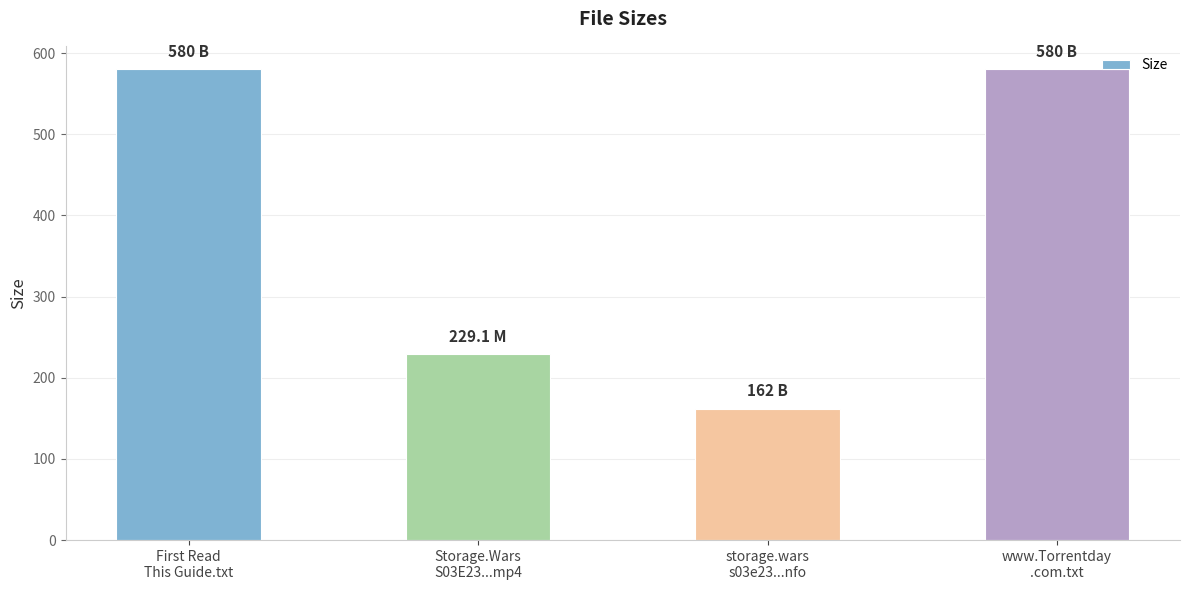

What is the greatest value displayed?

580.0